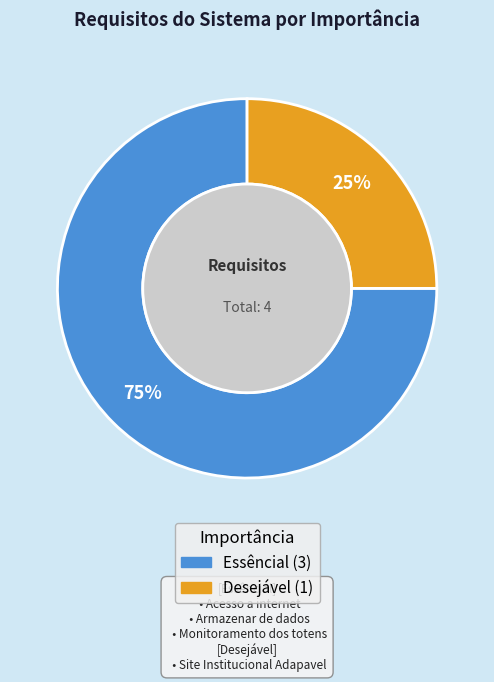

What is the largest slice in the pie chart?

Essêncial